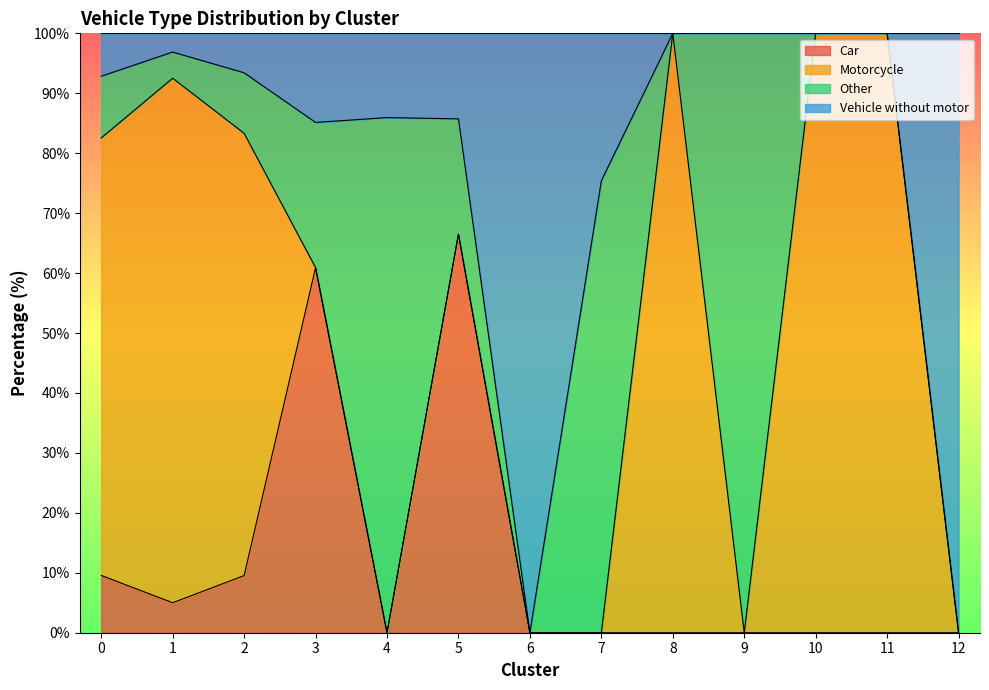

How many interior local peaks does the Car series have?

2